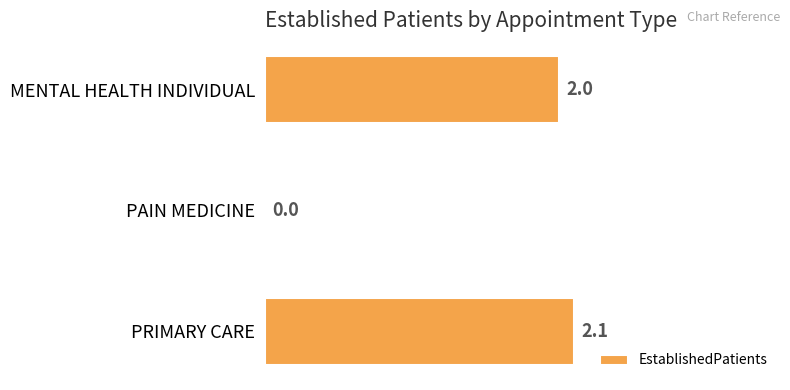

Reading bottom to top, extract all data points from this chart.

PRIMARY CARE=2.1	PAIN MEDICINE=0.0	MENTAL HEALTH INDIVIDUAL=2.0